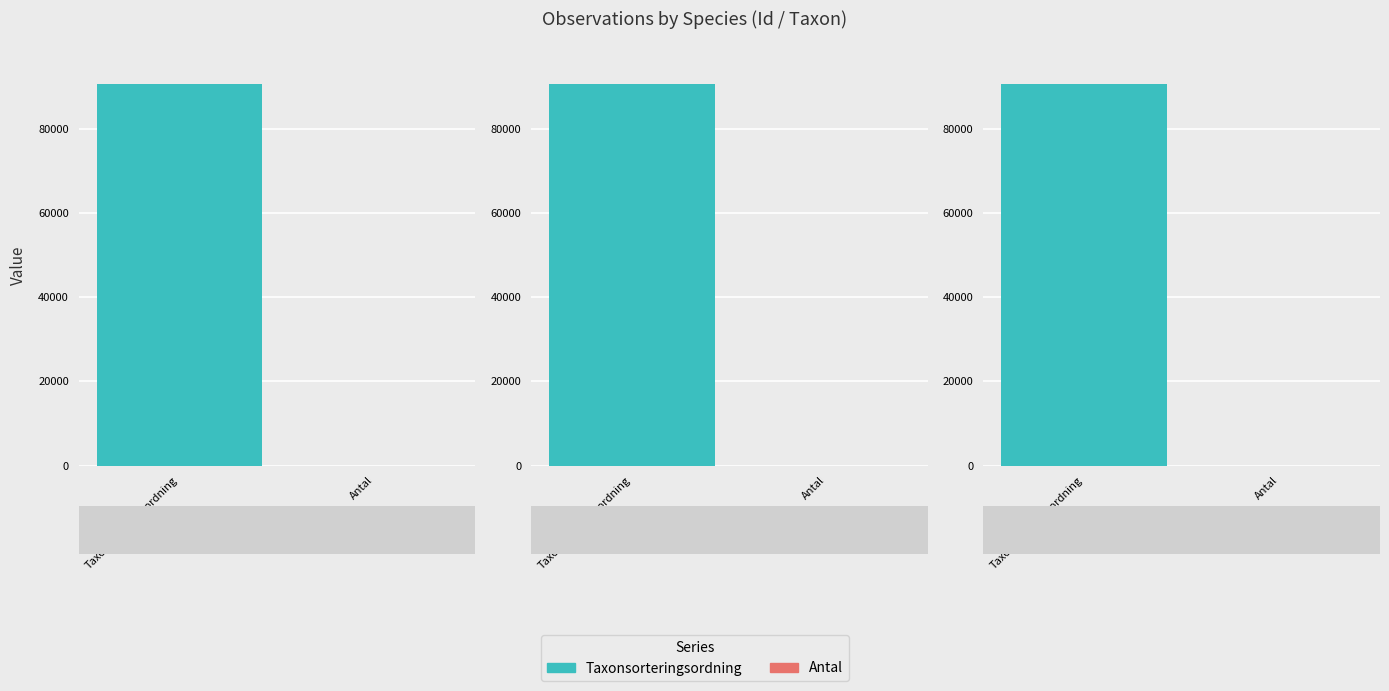

How many bars are there in total?

6